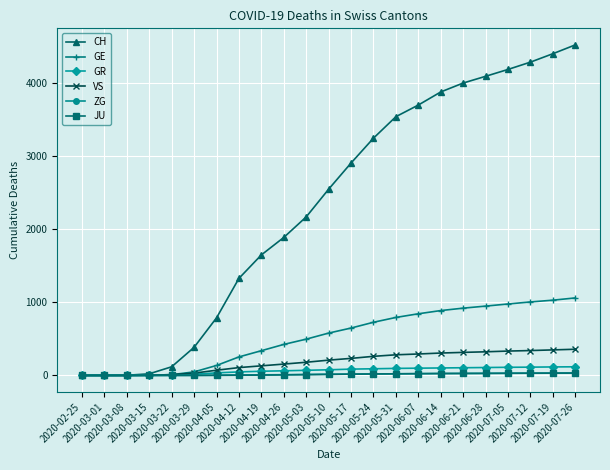

What is the greatest value displayed?

4521